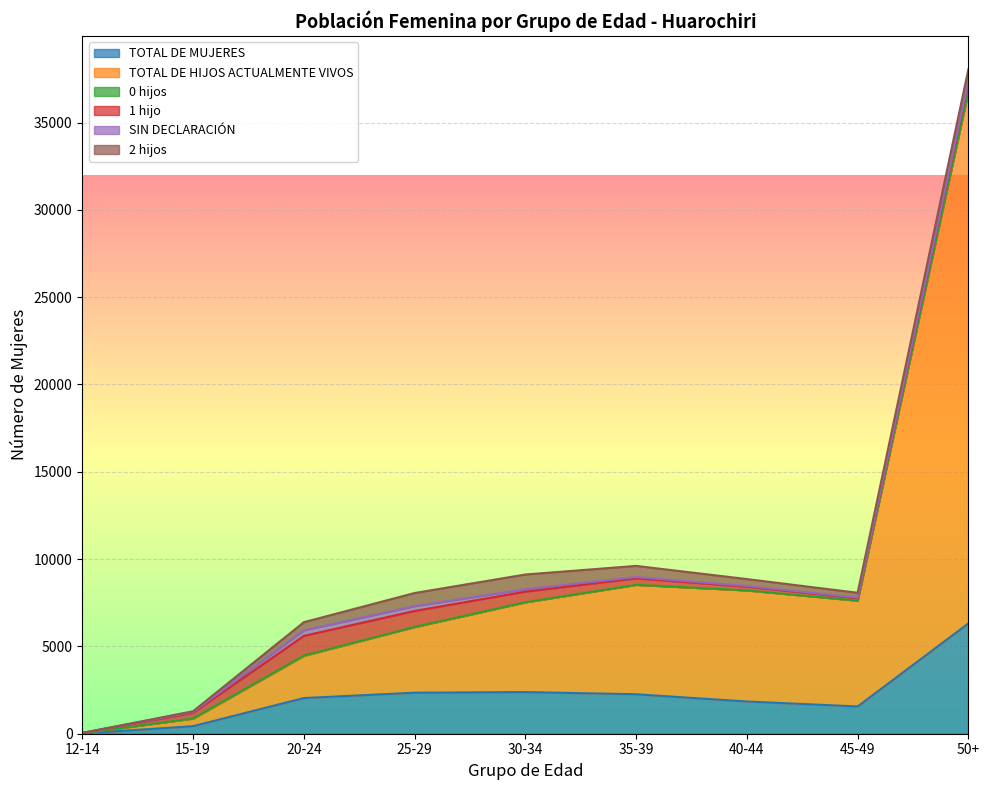

The value of TOTAL DE HIJOS ACTUALMENTE VIVOS at 20-24 is 2415. True or false?

True